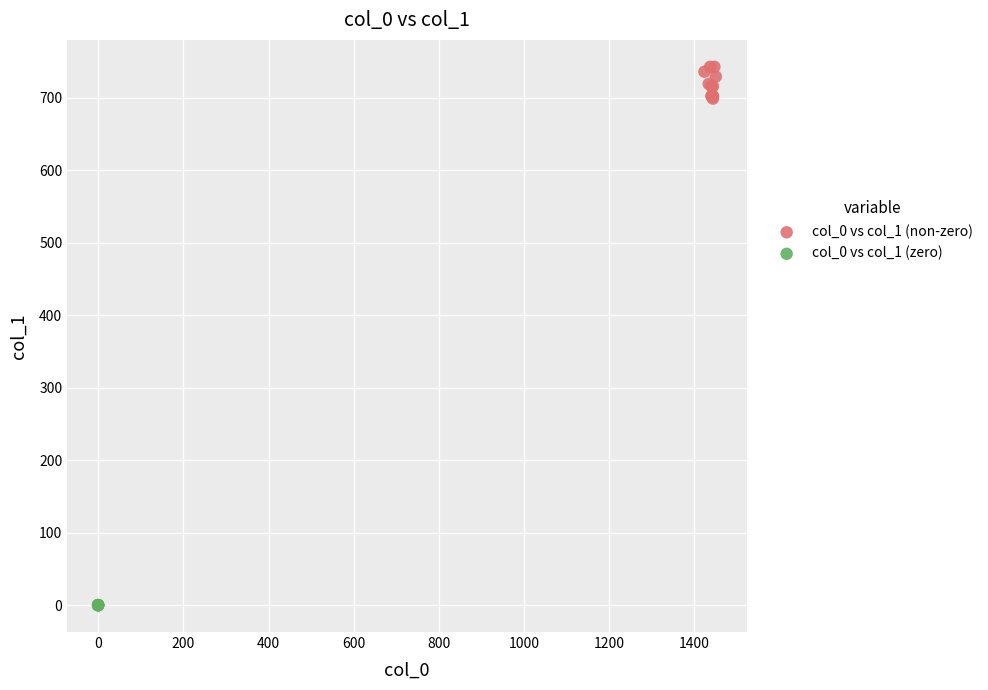

Which series contains the lowest Y value?

col_0 vs col_1 (zero)